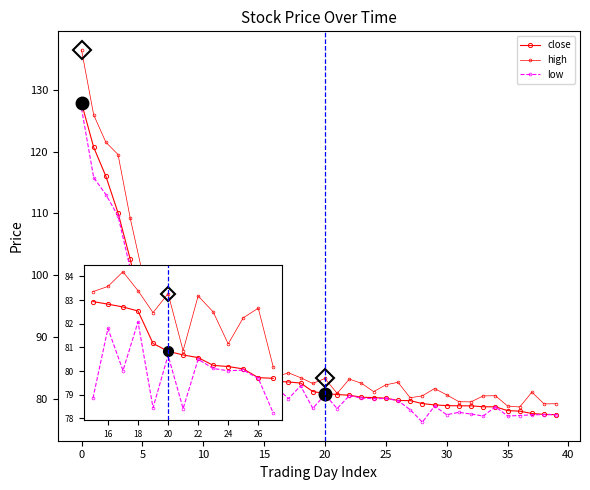

What is the value of the low point at the 8th from the left?

90.7